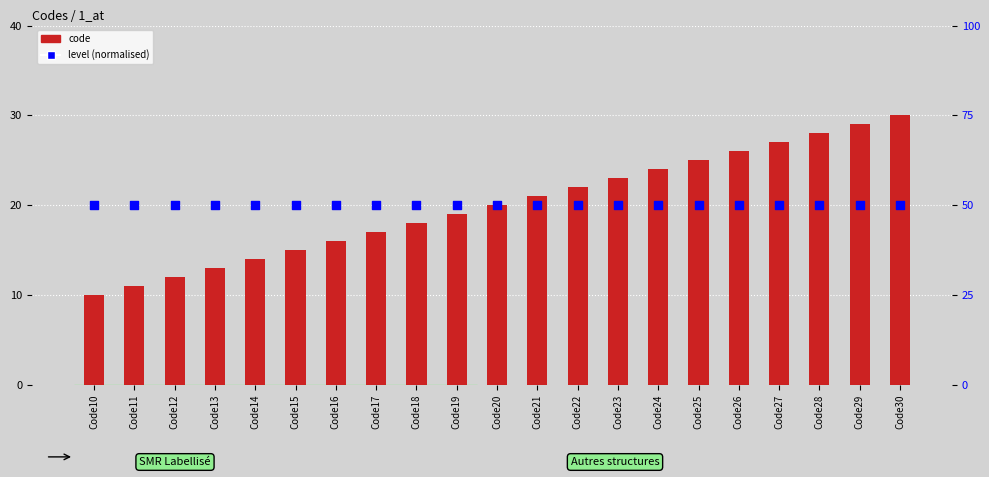

Which series has the largest Y range (max minus min)?

code